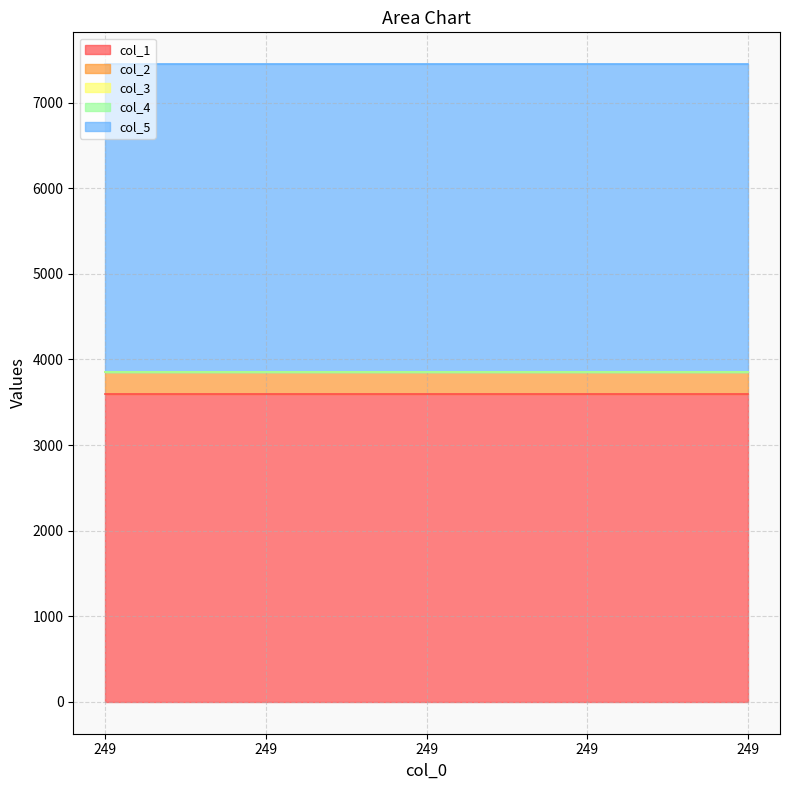

What is the total value across all series at 249?

7449.2